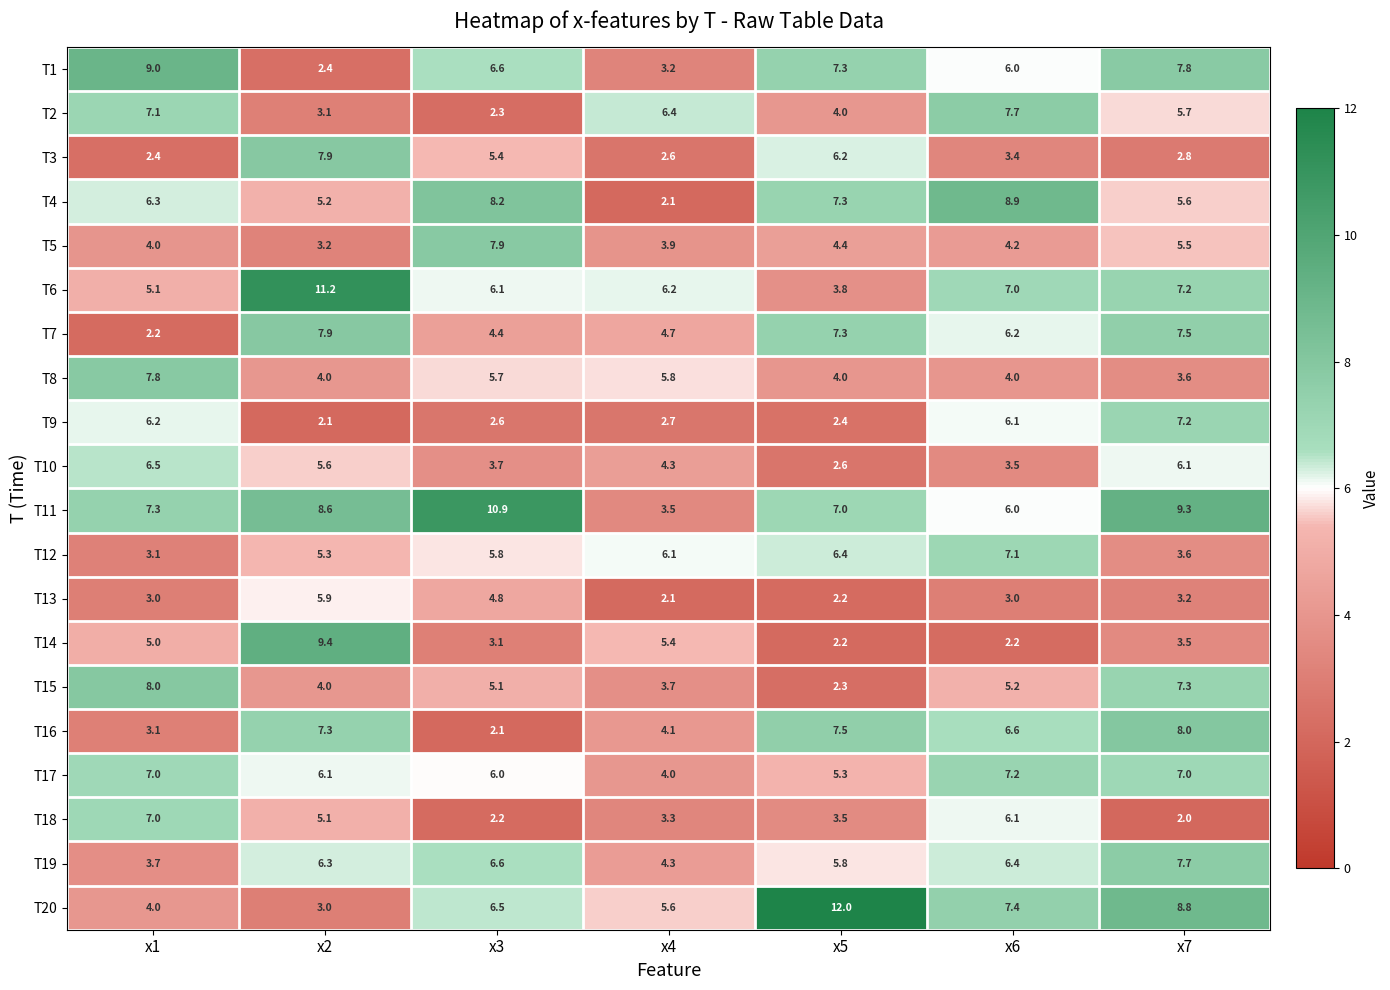

What is the maximum value shown in the chart?

12.0